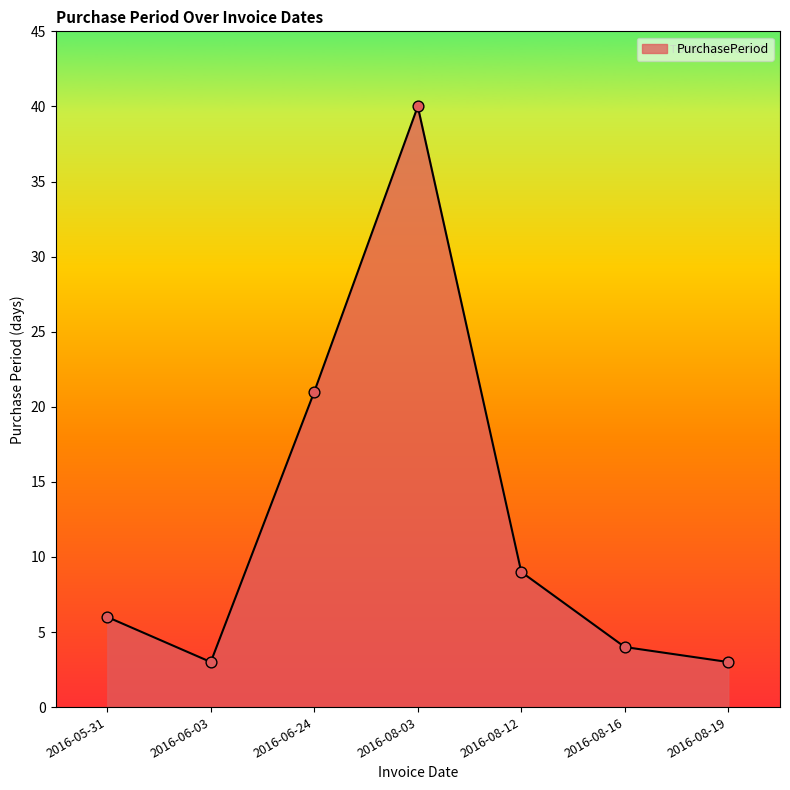

What is the ratio of the value at 2016-08-19 to the value at 2016-06-24?

0.1